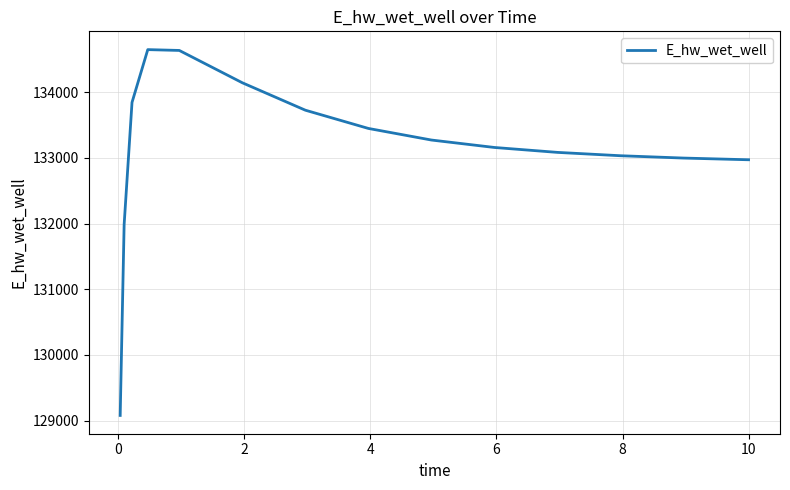

What is the maximum value shown in the chart?

134647.9